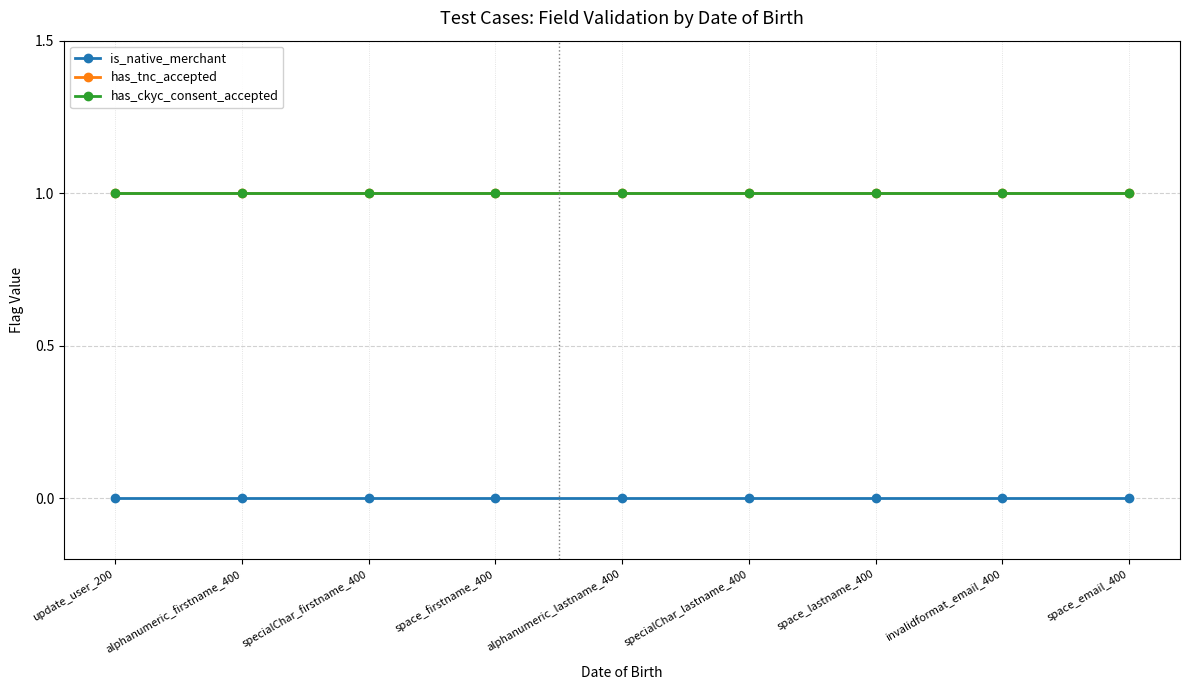

What is the sum of the has_tnc_accepted values at update_user_200 and space_email_400?

2